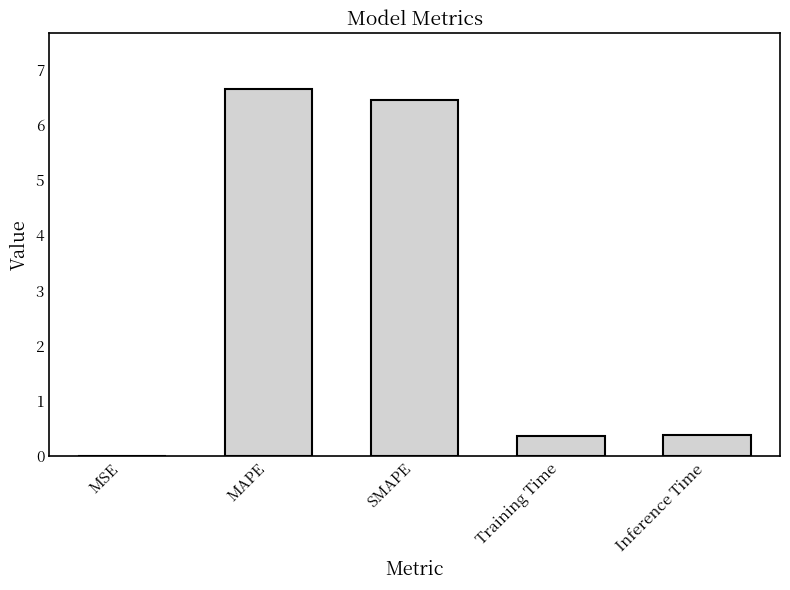

True or false: the data shows 9.3 at MAPE.

False